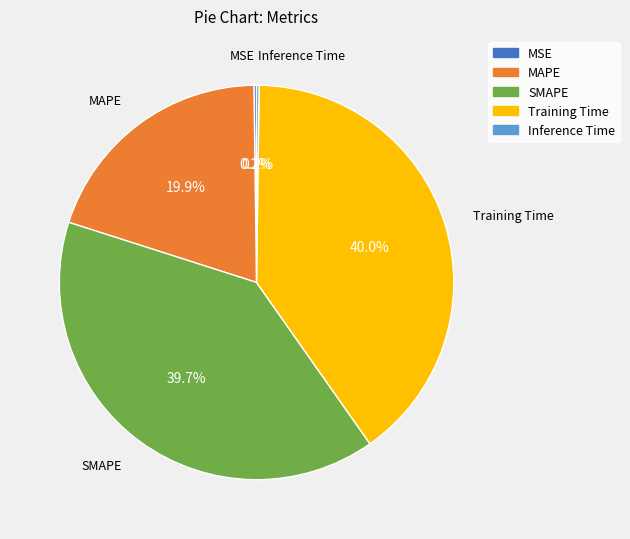

To the nearest percent, what is the difference between the largest and smallest slice percentages?

40%